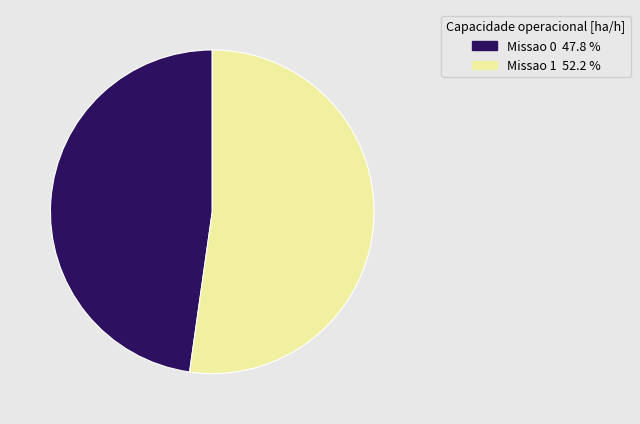

Which category has the smallest portion of the pie?

Missao 0